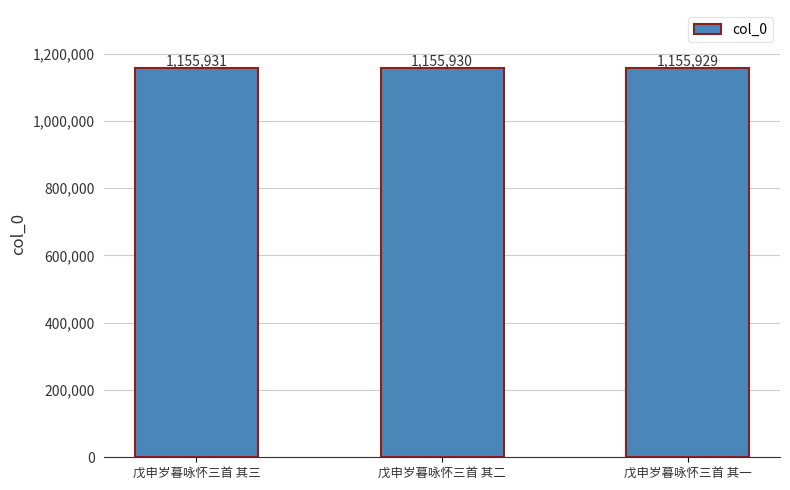

The chart shows a value of 1804419 at 戊申岁暮咏怀三首 其三. True or false?

False